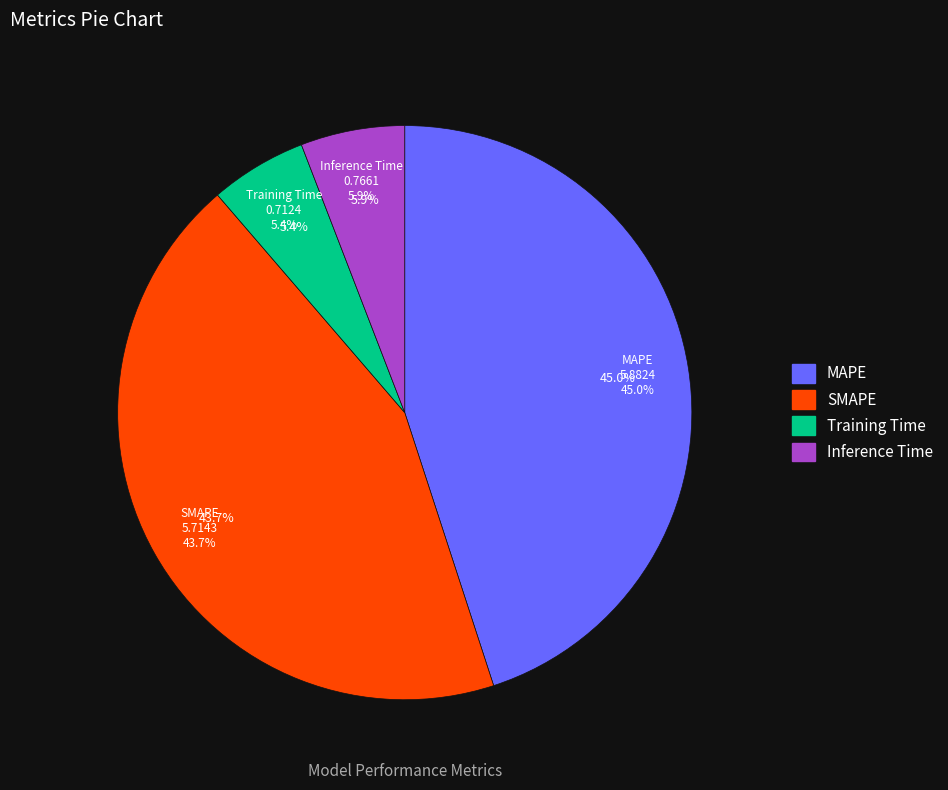

Combined, what portion of the pie is SMAPE and MAPE?

88.7%